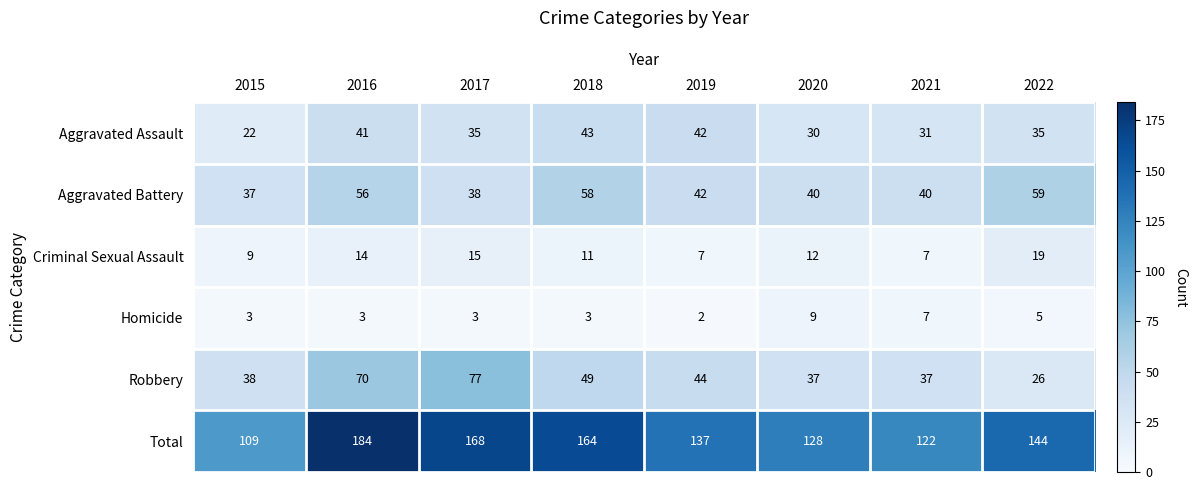

At which label does Robbery reach its minimum?

2022